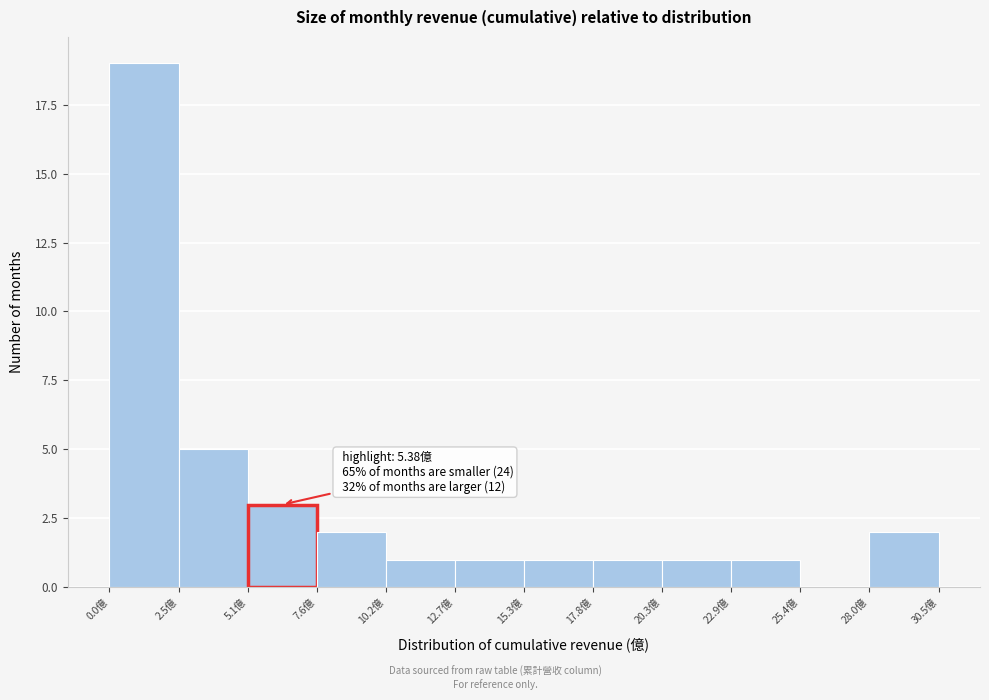

Over which range of the x-axis is the bar tallest?

0.0 to 2.5